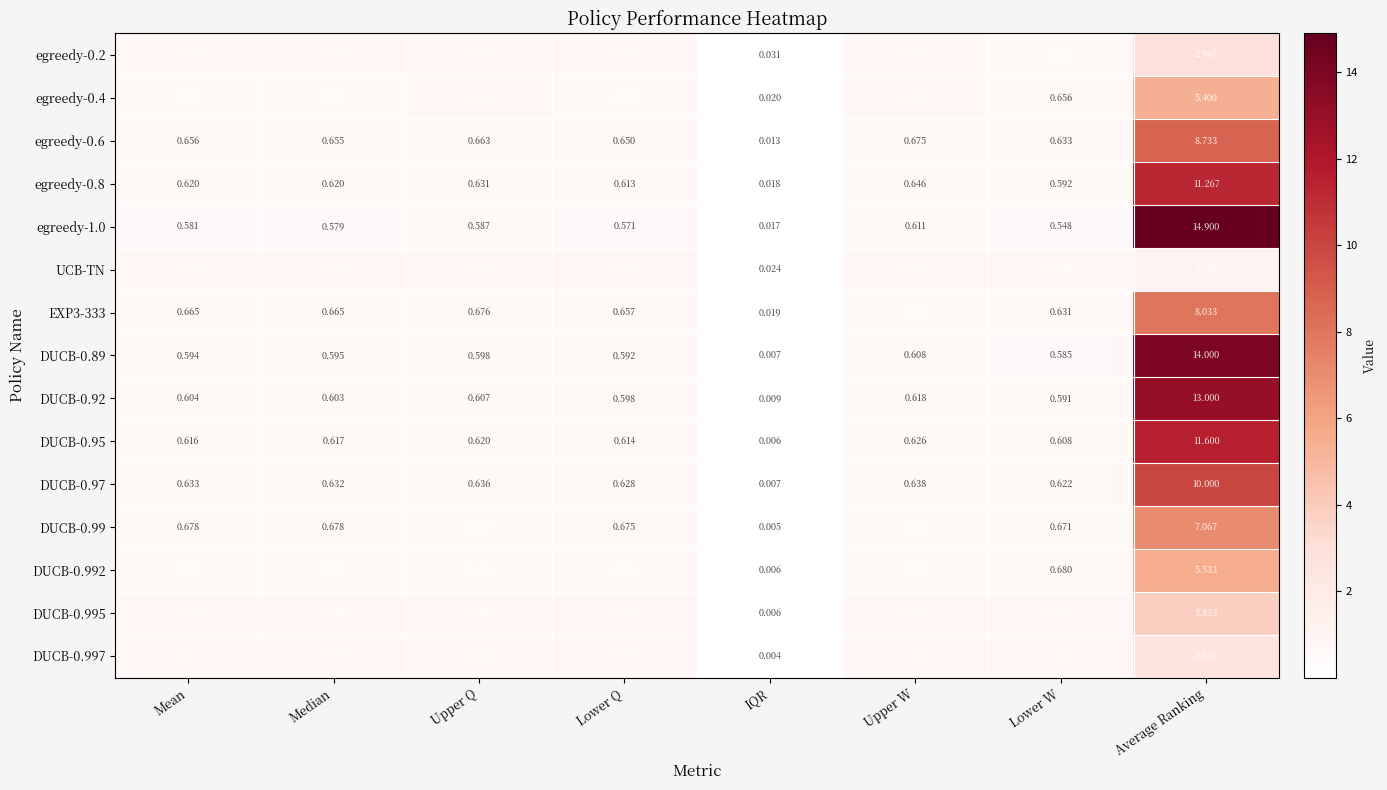

Rank the categories by egreedy-1.0 value from lowest to highest.

IQR, Lower W, Lower Q, Median, Mean, Upper Q, Upper W, Average Ranking